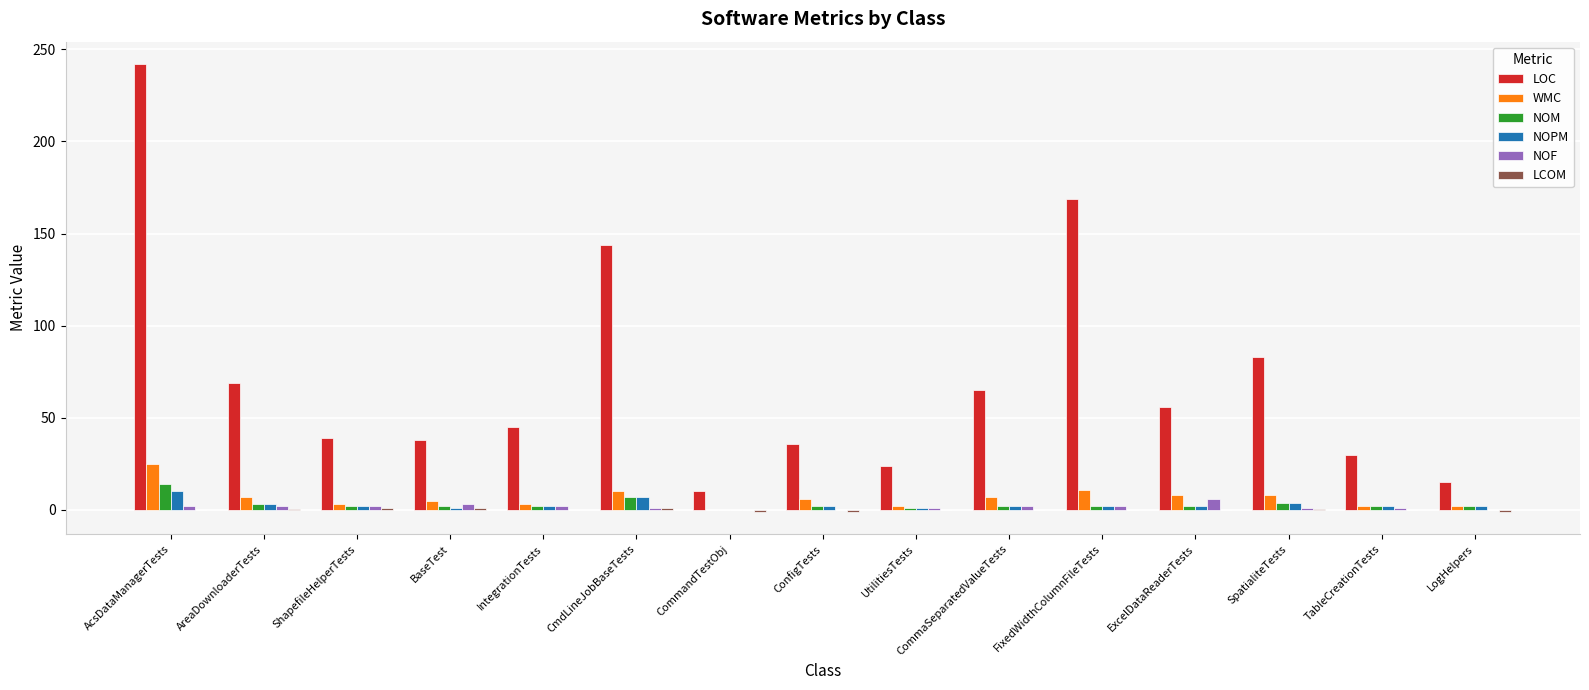

At which category is the sum across all series the highest?

AcsDataManagerTests